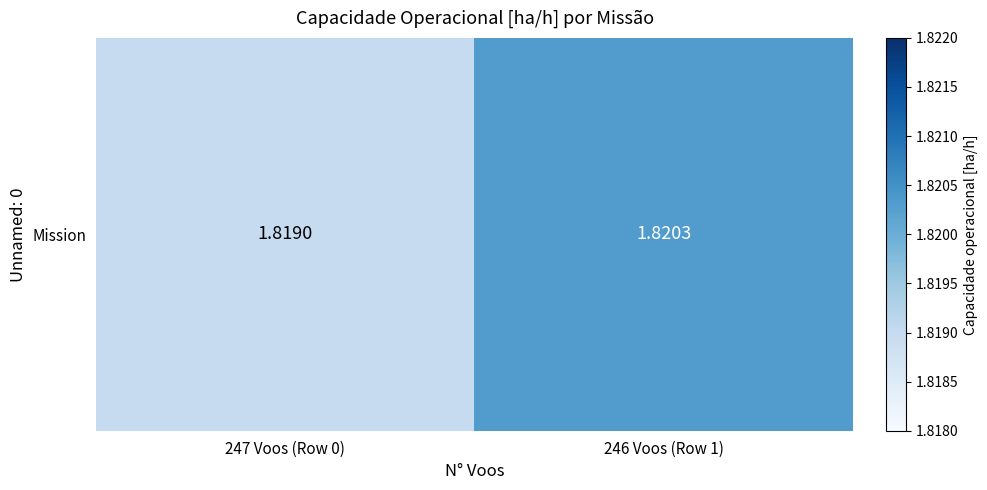

Rank the categories by value from highest to lowest.

246 Voos (Row 1), 247 Voos (Row 0)